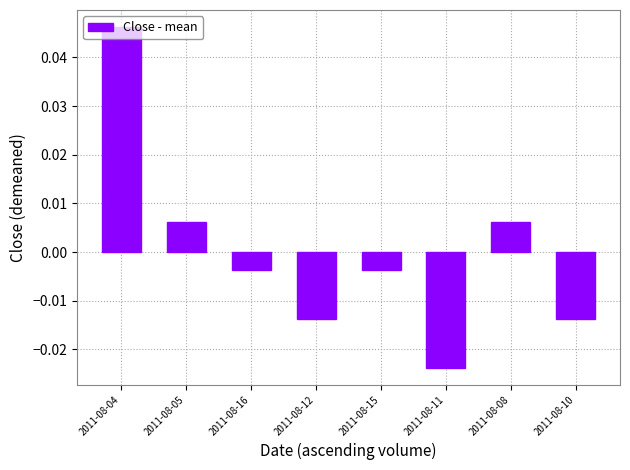

Is it true that the value at 2011-08-04 is 0.1?

False